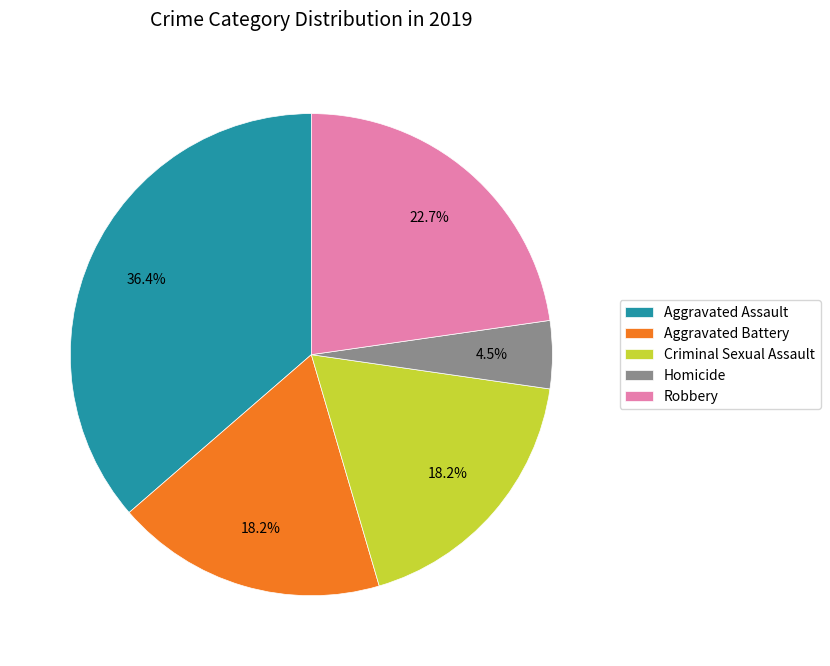

Combined, what portion of the pie is Robbery and Aggravated Battery?

40.9%